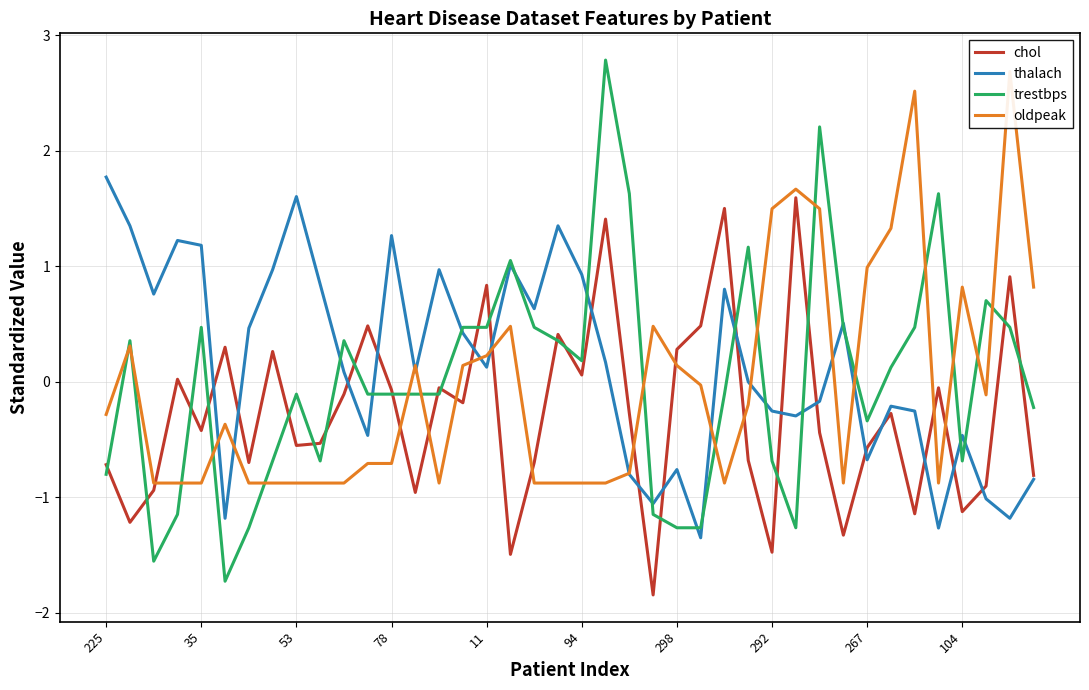

Is it true that thalach equals 0.0 at 13?

False